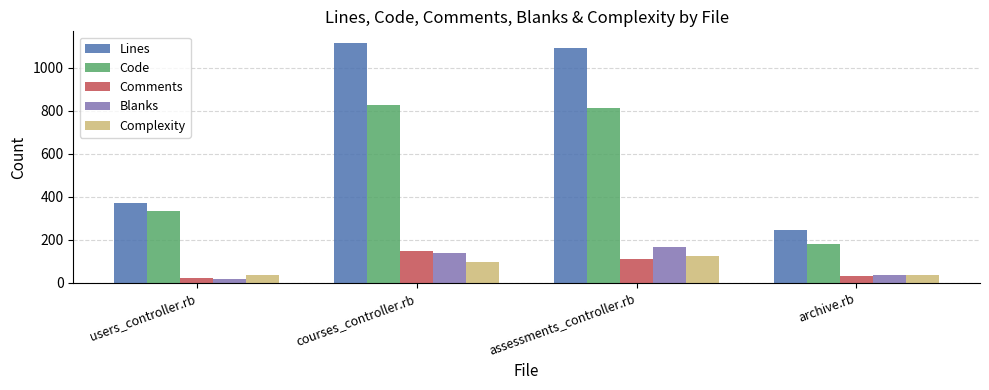

How many distinct data groups are displayed?

5